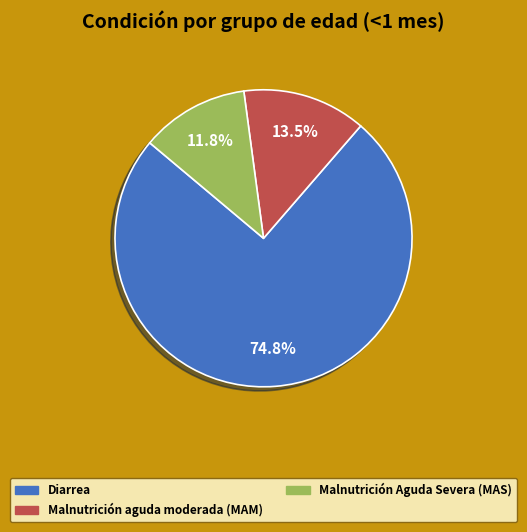

What is the majority slice?

Diarrea